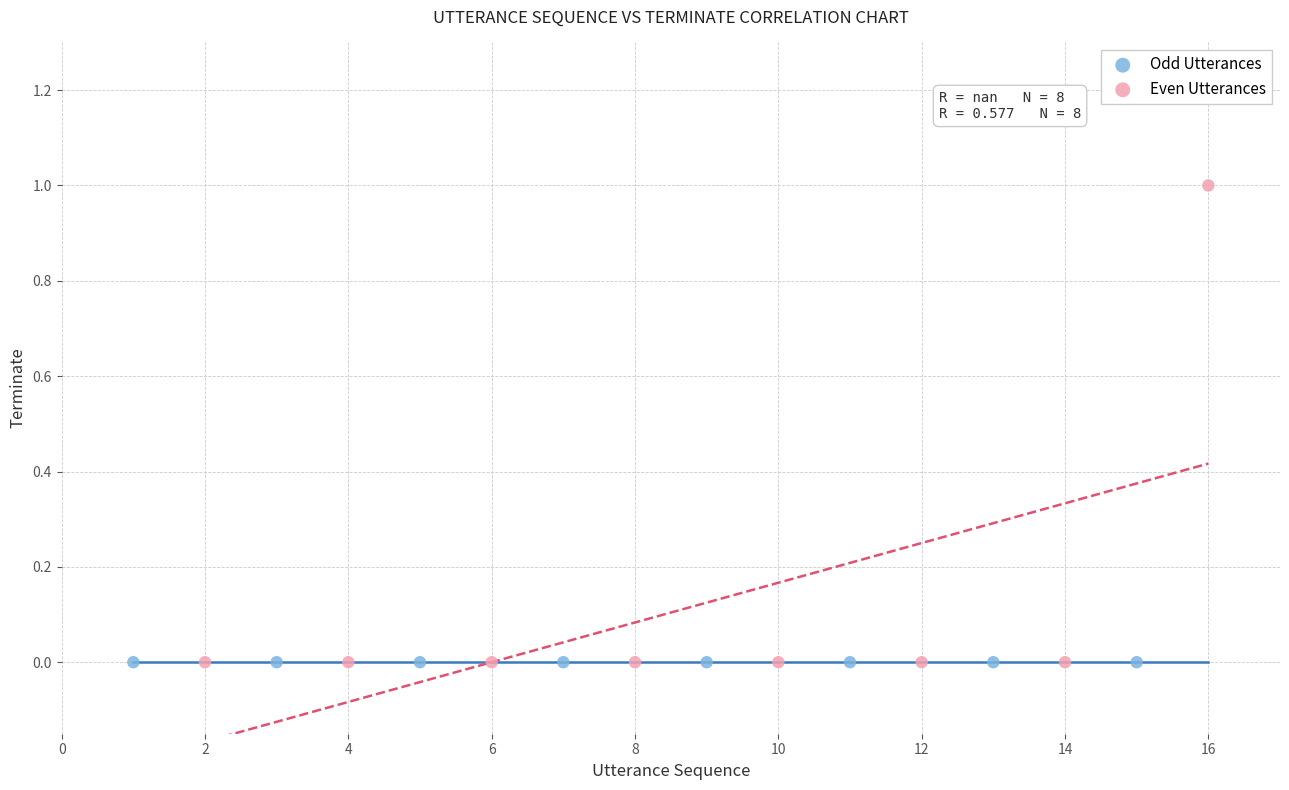

What are all the series names shown in the legend?

Odd Utterances, Even Utterances